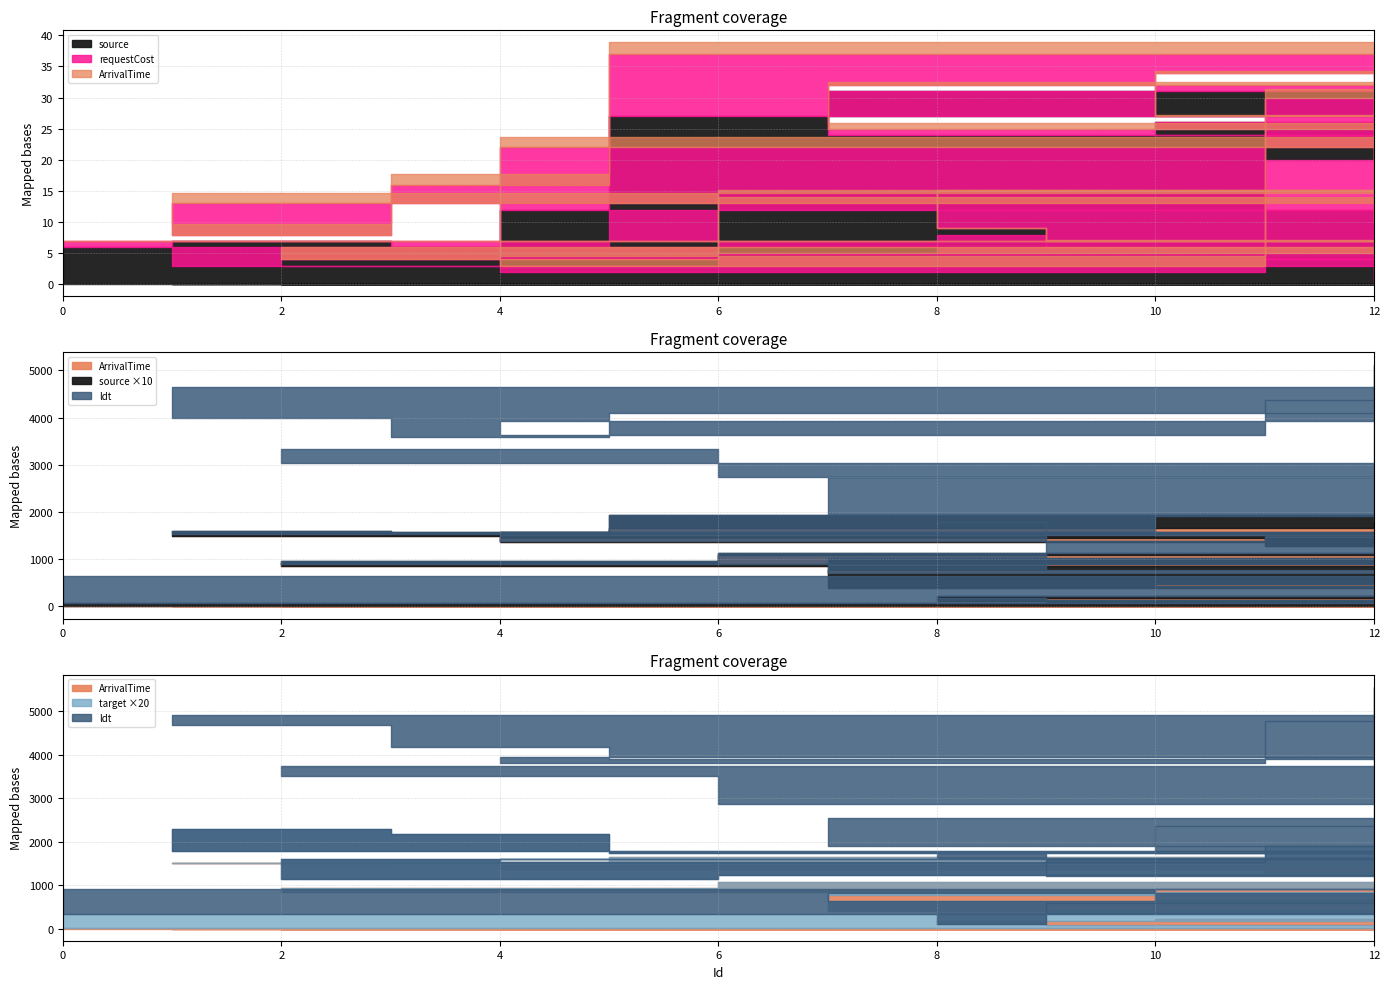

Is it true that ldt equals 2141 at 9?

False